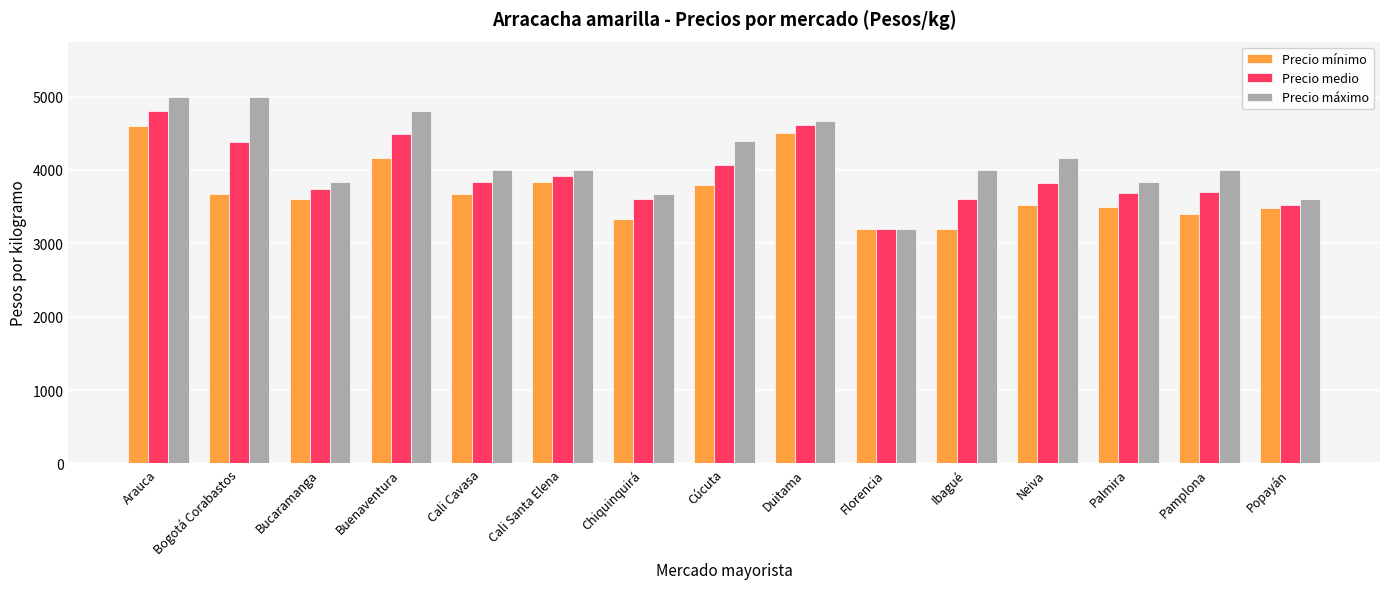

How many bars are there in each group?

3